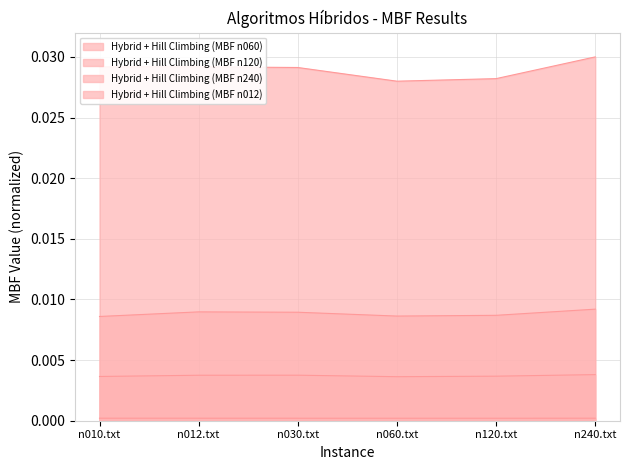

Is it true that Hybrid + Hill Climbing (MBF n240) equals 0.0 at n030.txt?

False